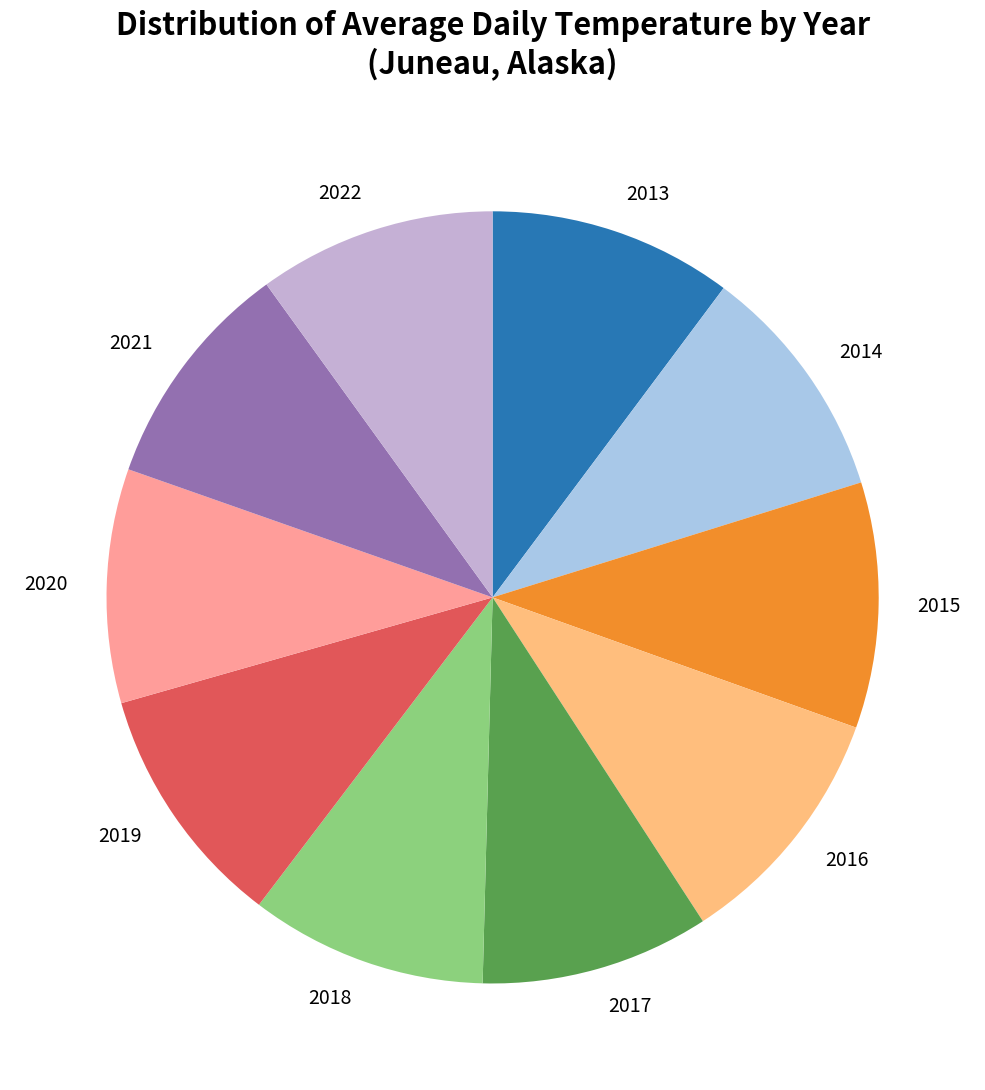

Count the number of slices in the pie.

10